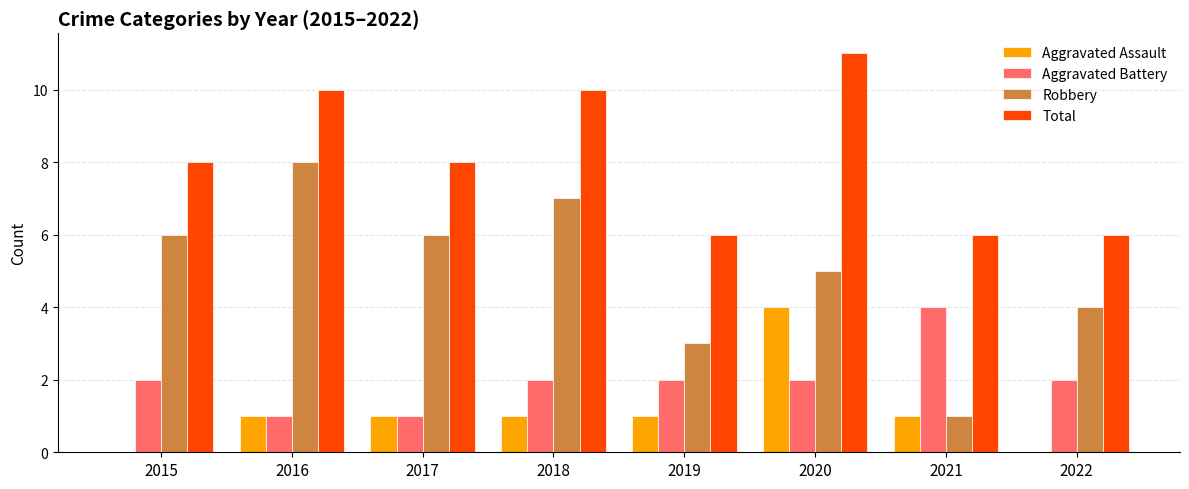

What is the total value across all series at 2016?

20